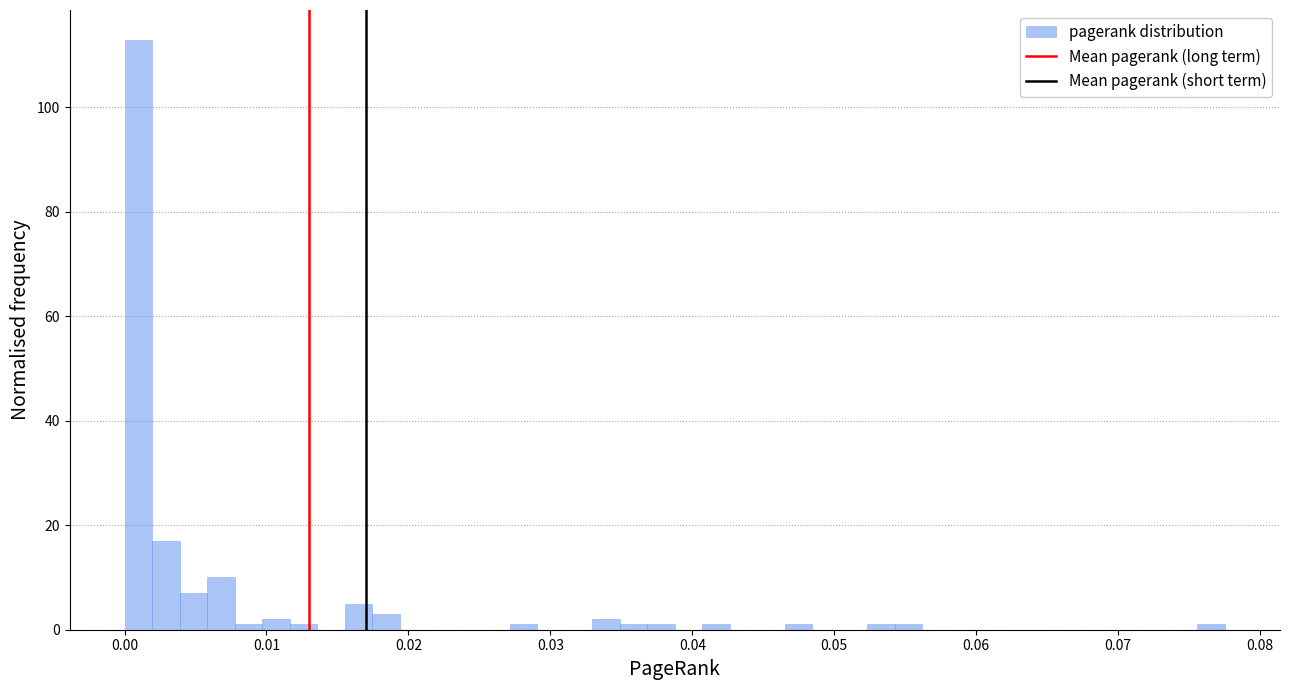

Read against the x-axis, roughly where is the centre of the tallest bar?

0.001